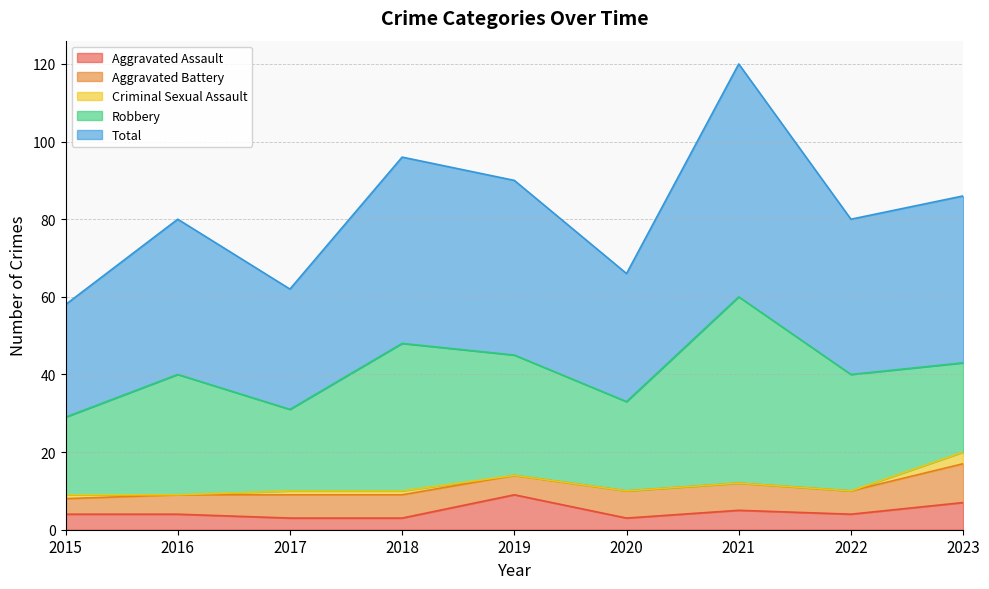

What is the average value of the Aggravated Battery series?

6